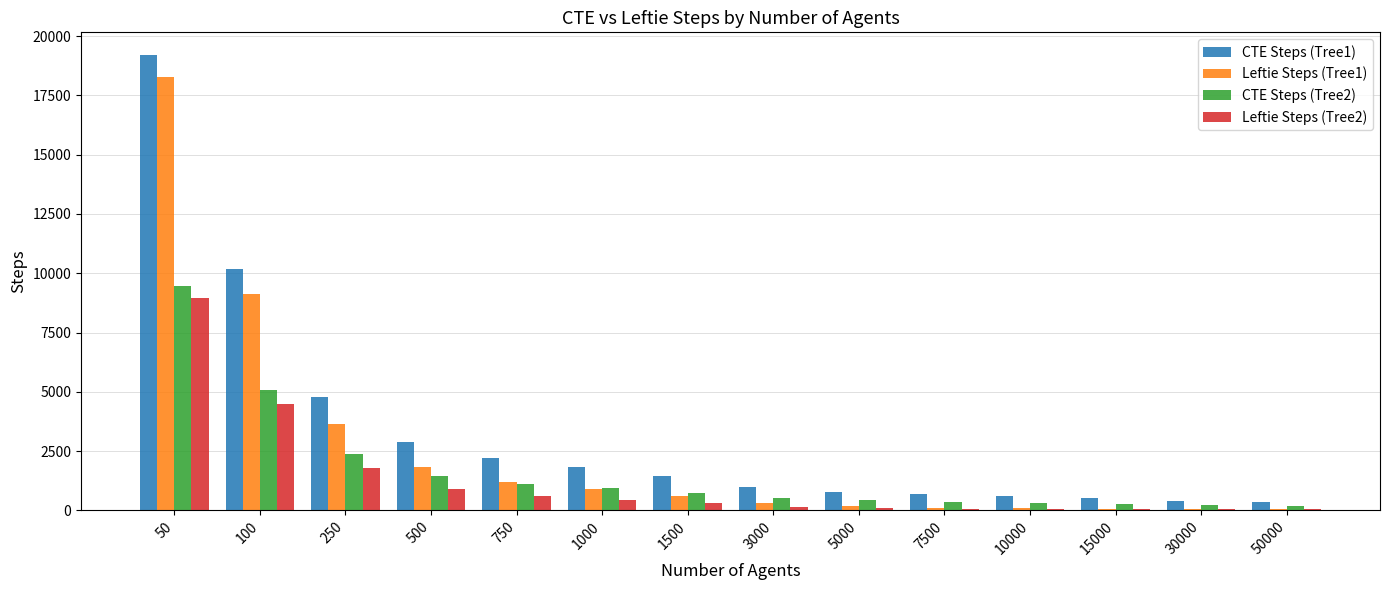

What are all the series names shown in the legend?

CTE Steps (Tree1), Leftie Steps (Tree1), CTE Steps (Tree2), Leftie Steps (Tree2)